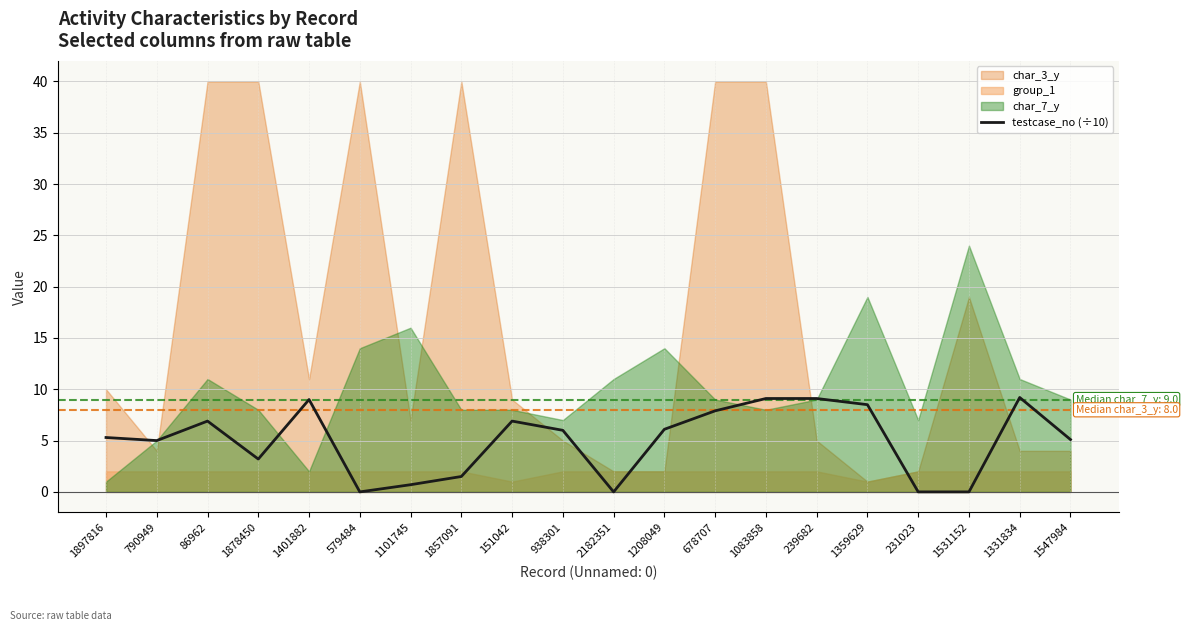

Reading left to right, what are all the values shown in this chart?

5.3	5.0	6.9	3.2	9.0	0.0	0.7	1.5	6.9	6.0	0.0	6.1	7.9	9.1	9.1	8.5	0.0	0.0	9.2	5.1